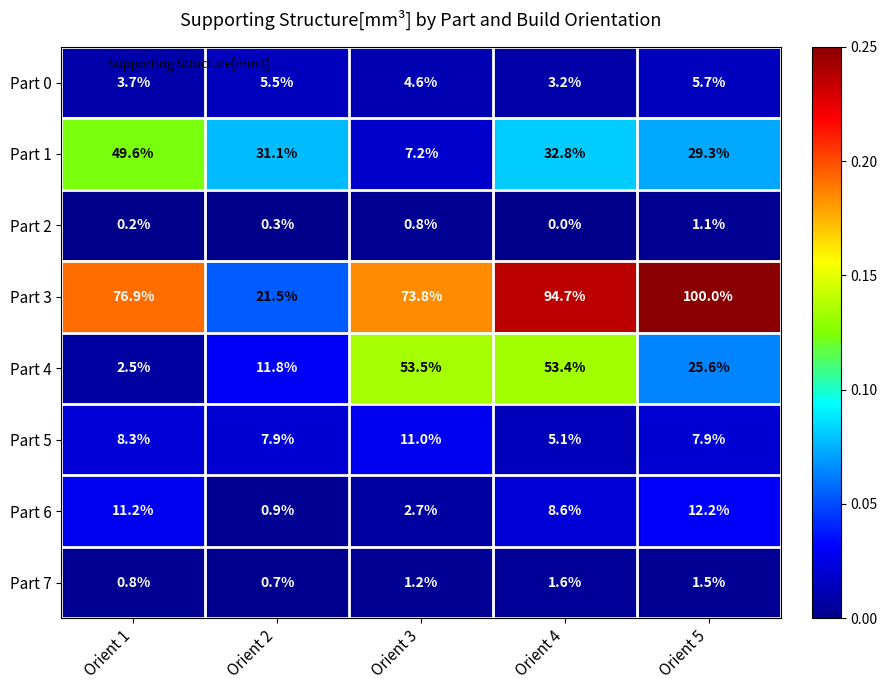

At which label is Part 0 closest to 4?

Orient 1